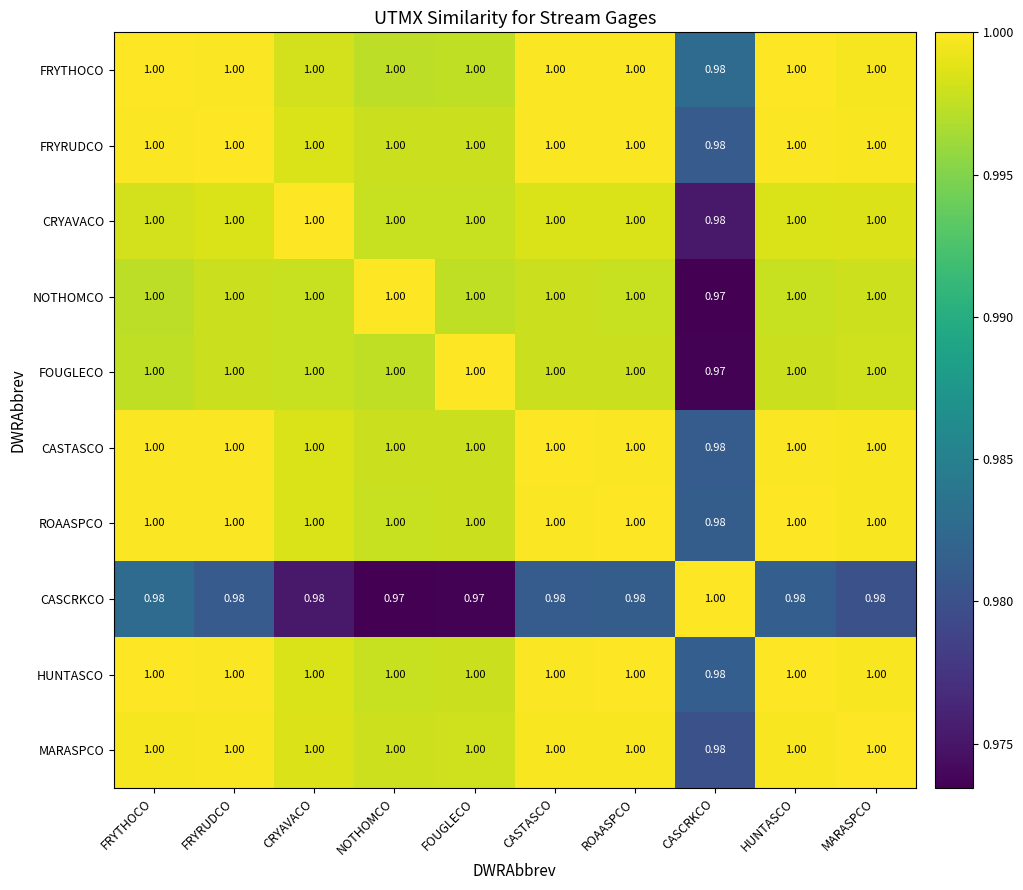

Where is MARASPCO nearest to the value 0?

CASCRKCO